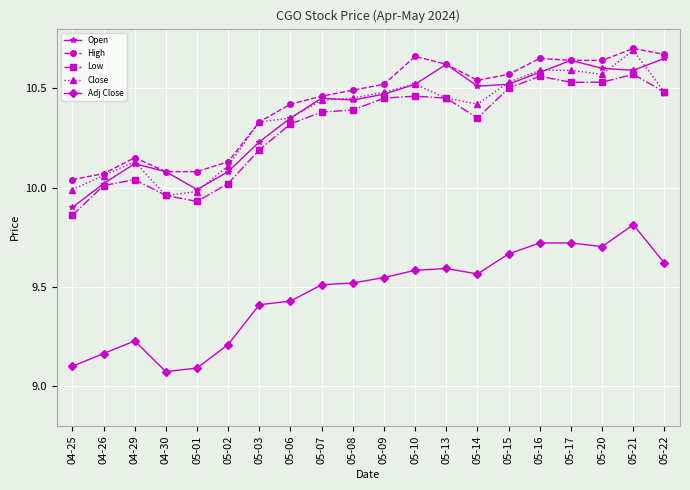

True or false: Adj Close and Low intersect in this chart.

False